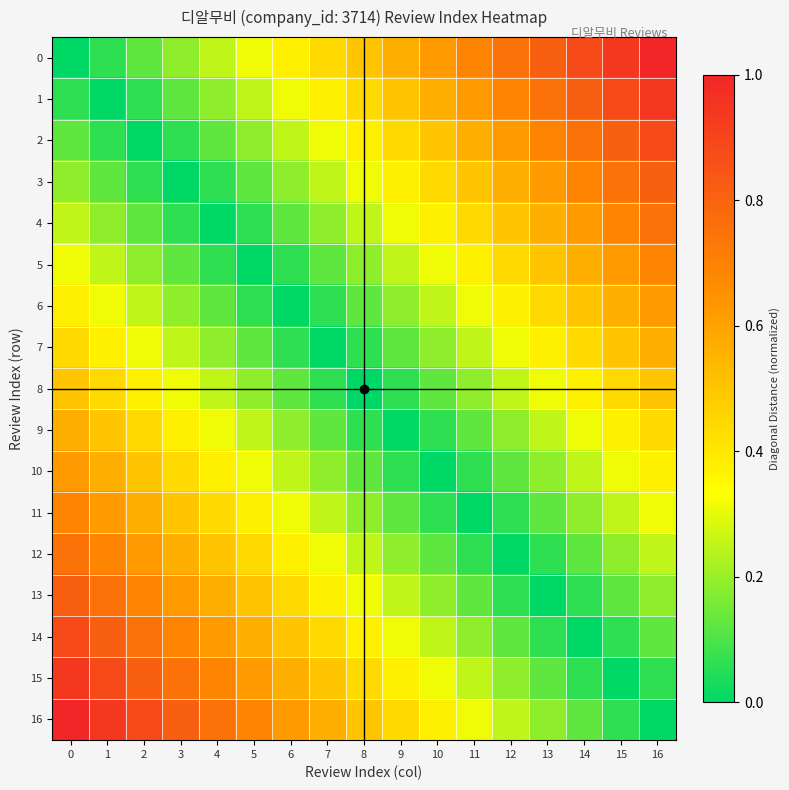

Which category has the highest value across all series?

16